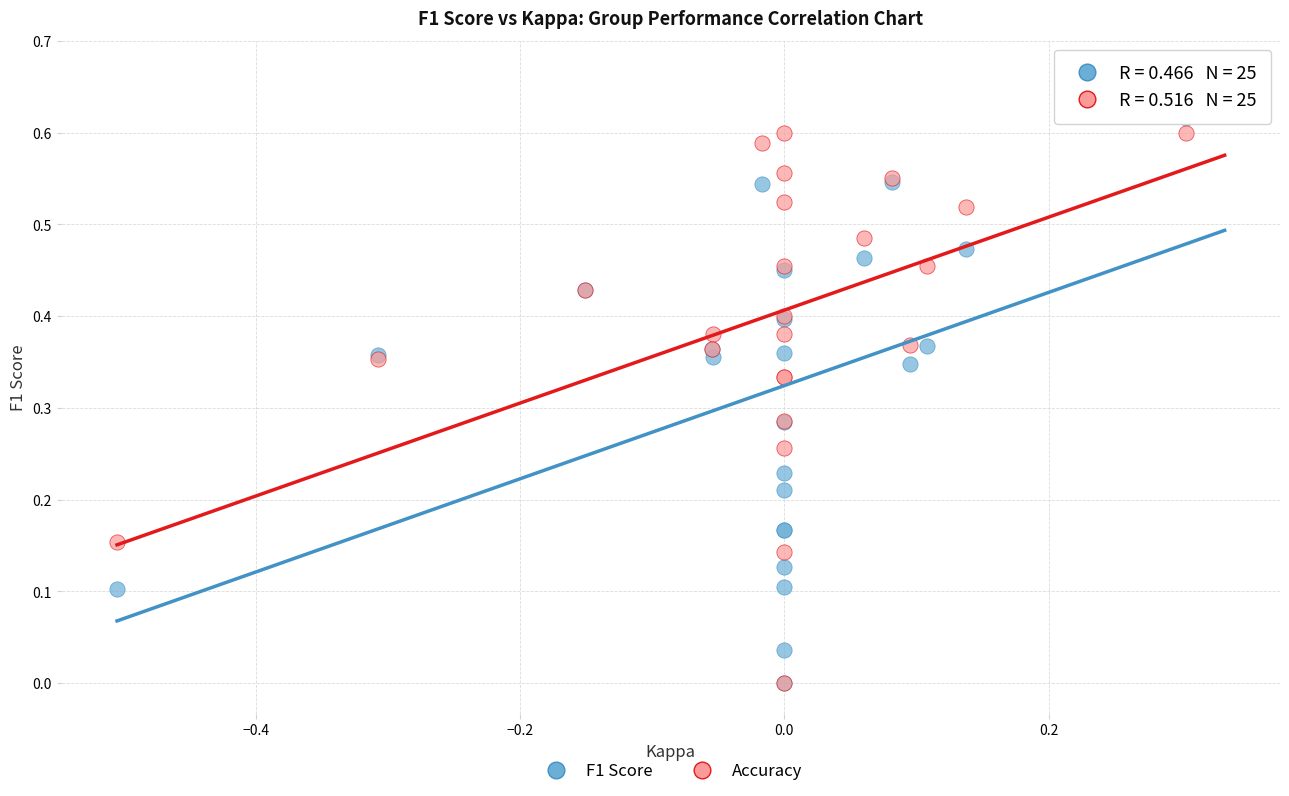

Which series has the largest Y range (max minus min)?

Accuracy